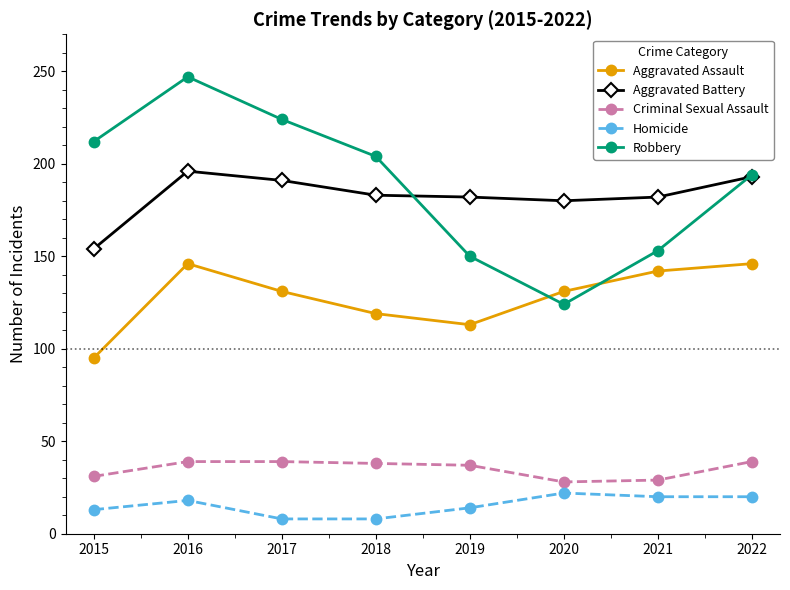

True or false: Criminal Sexual Assault and Homicide cross at least once.

False